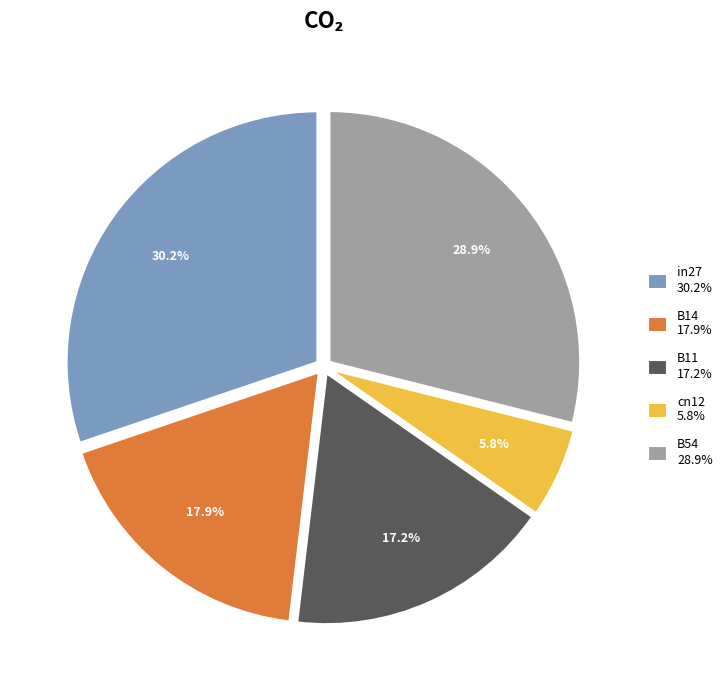

How many segments does this pie chart have?

5